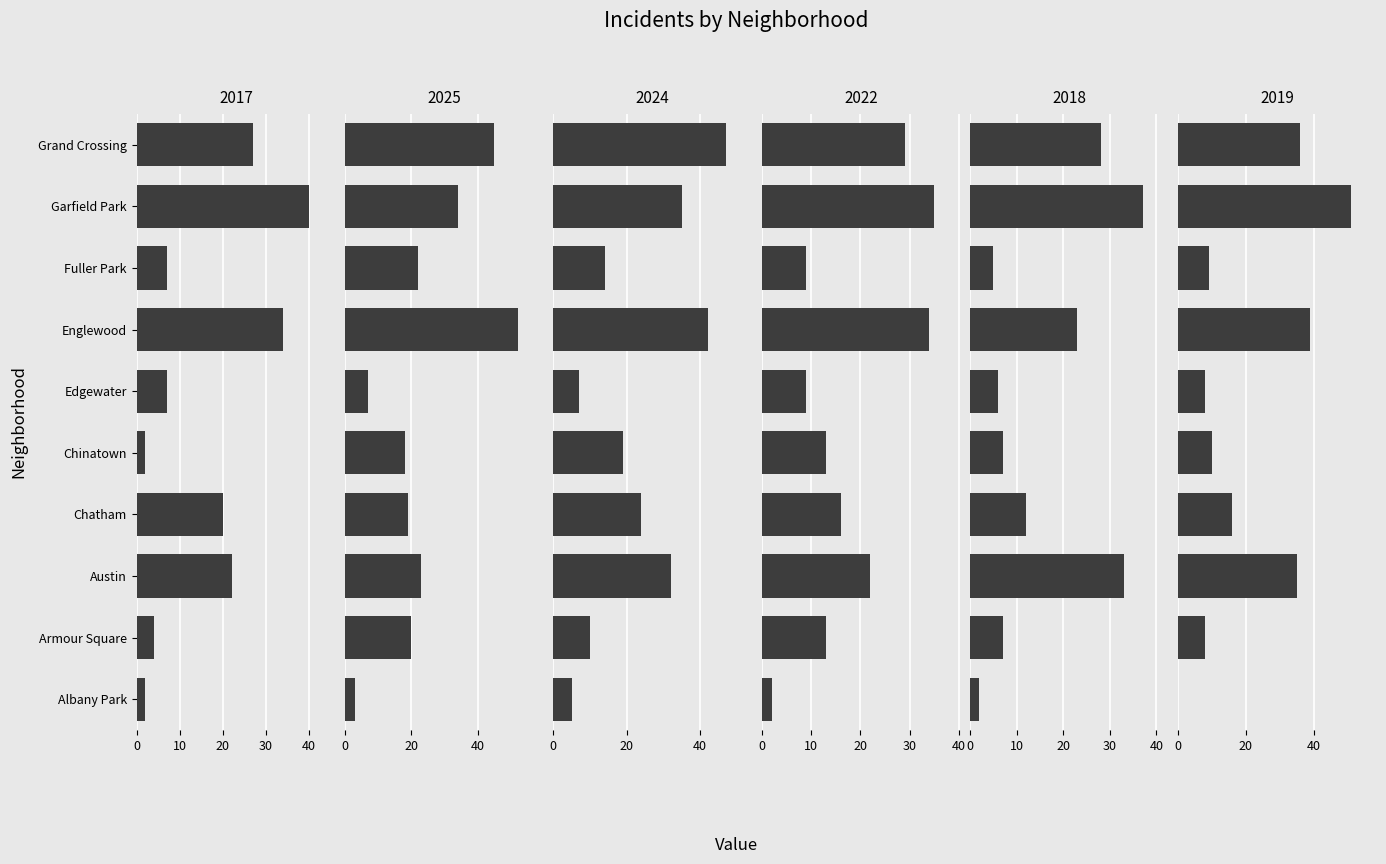

How many values in the 2017 series are below 20?

5